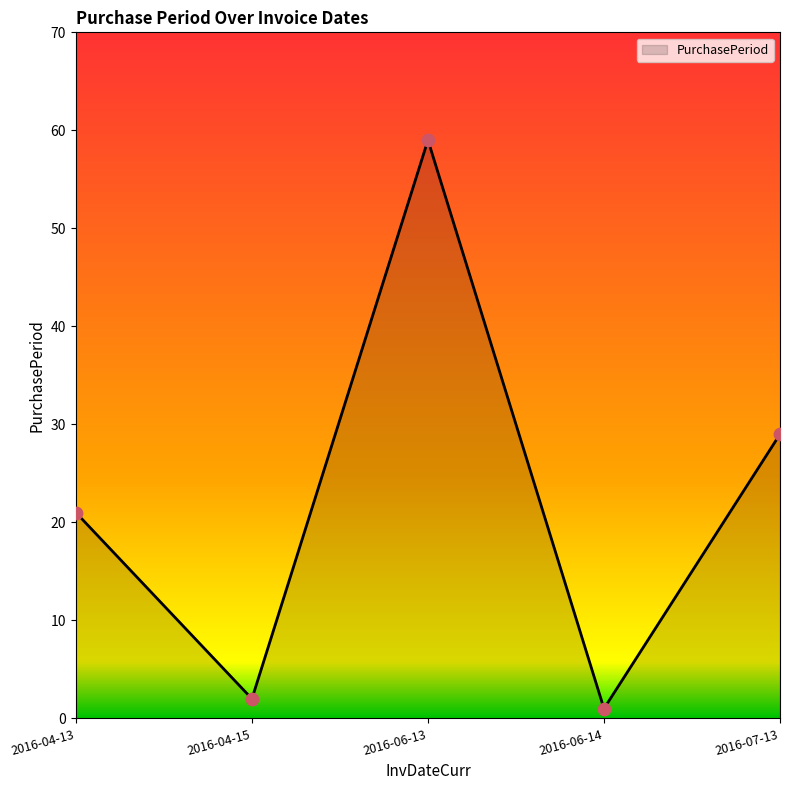

Between 2016-06-13 and 2016-04-13, which is larger?

2016-06-13